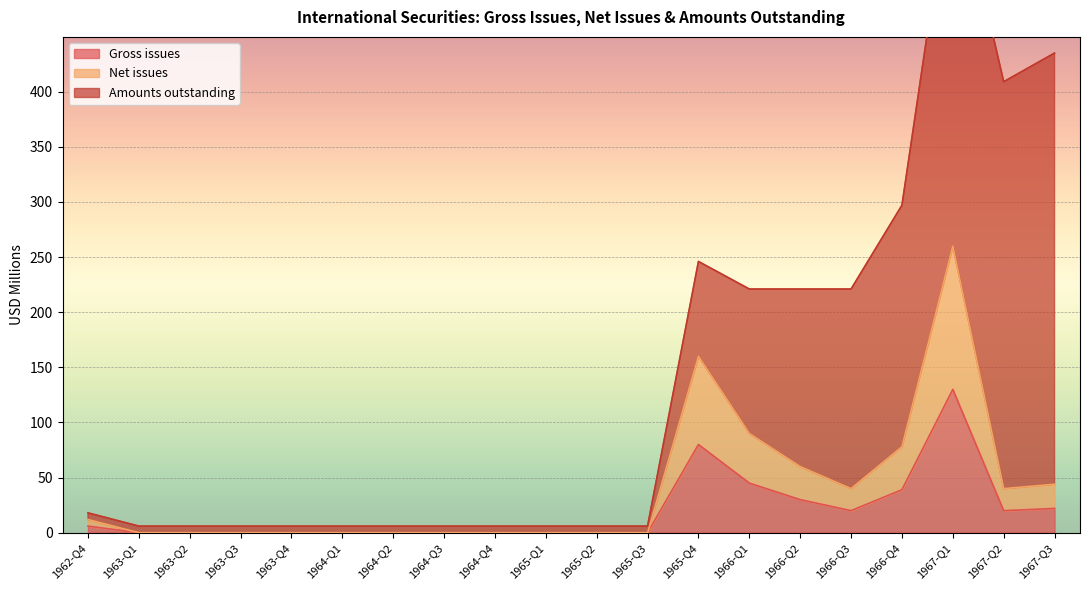

In Gross issues, how many points are higher than both neighbors (excluding endpoints)?

2